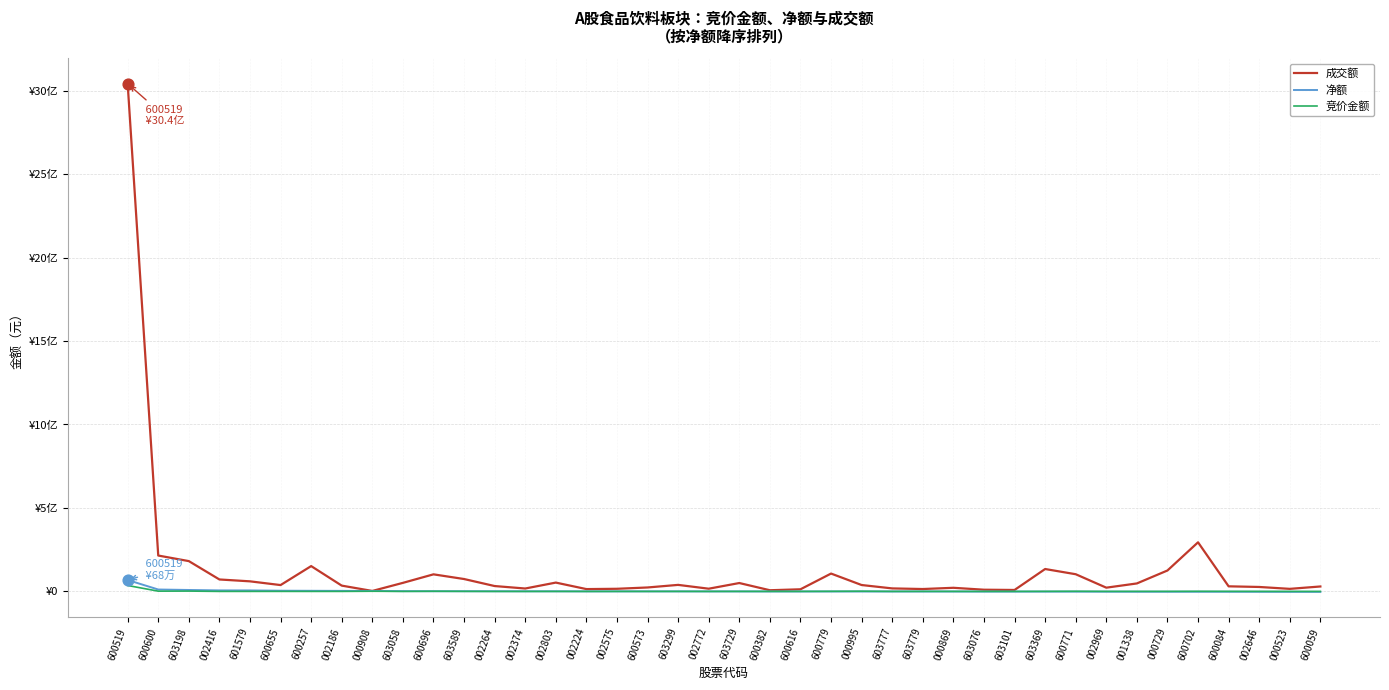

What are all the series names shown in the legend?

成交额, 净额, 竞价金额